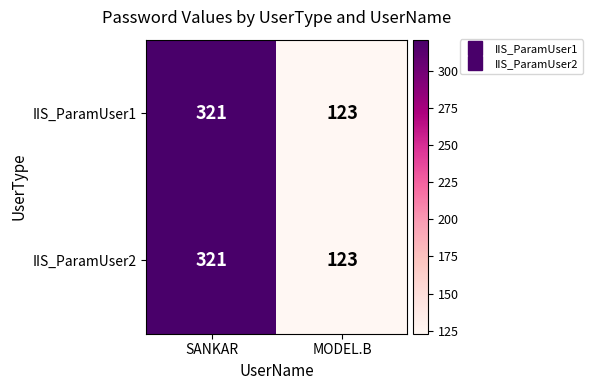

Which category has the highest value across all series?

SANKAR